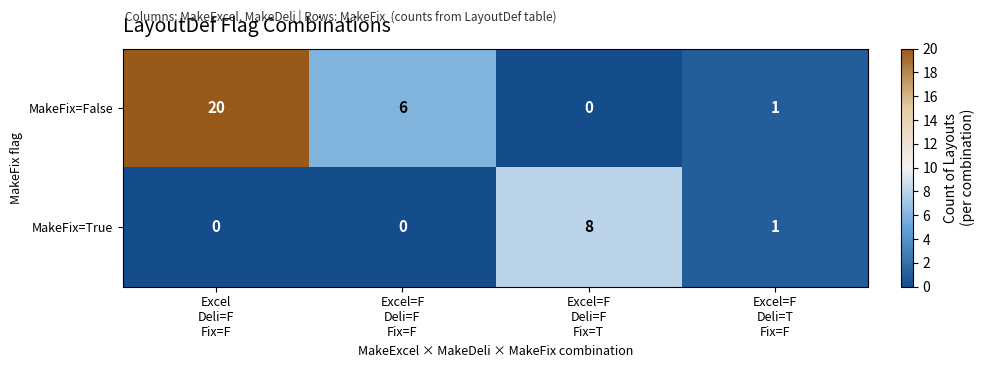

List the series in order of their peak value, lowest first.

MakeFix=True, MakeFix=False